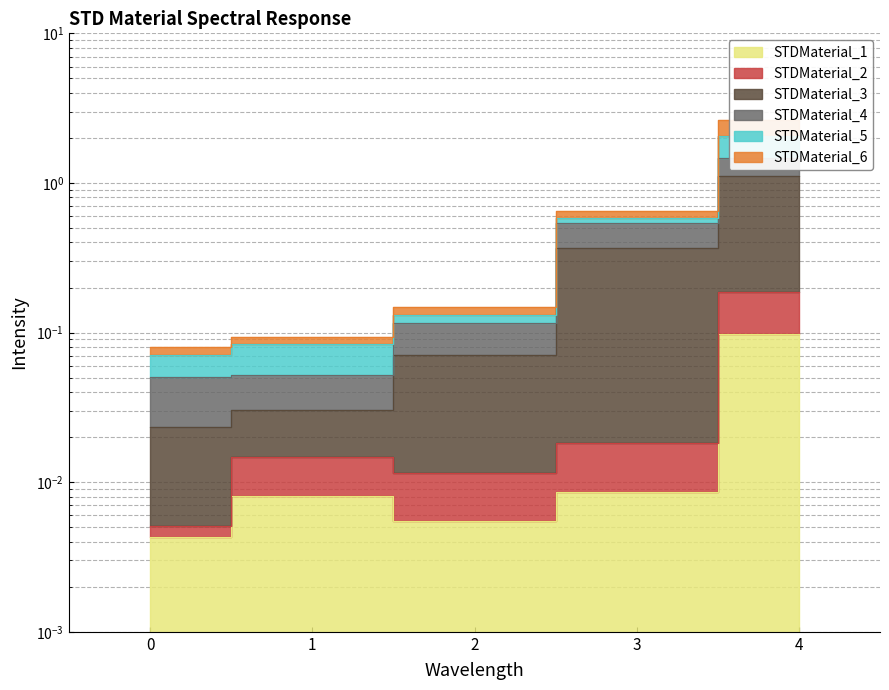

True or false: STDMaterial_3 and STDMaterial_1 cross at least once.

False